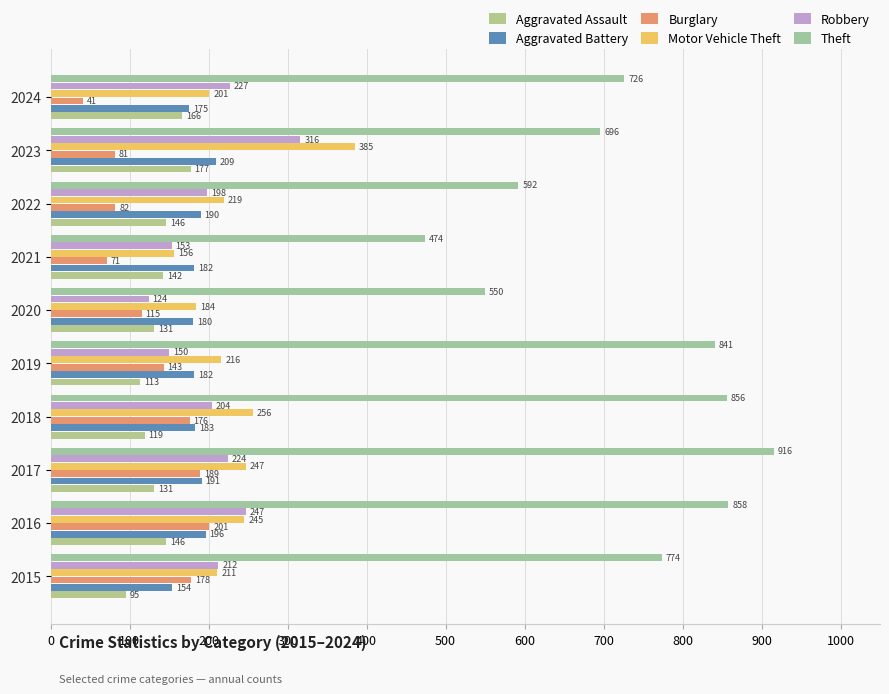

Which series has the largest total across all categories?

Theft